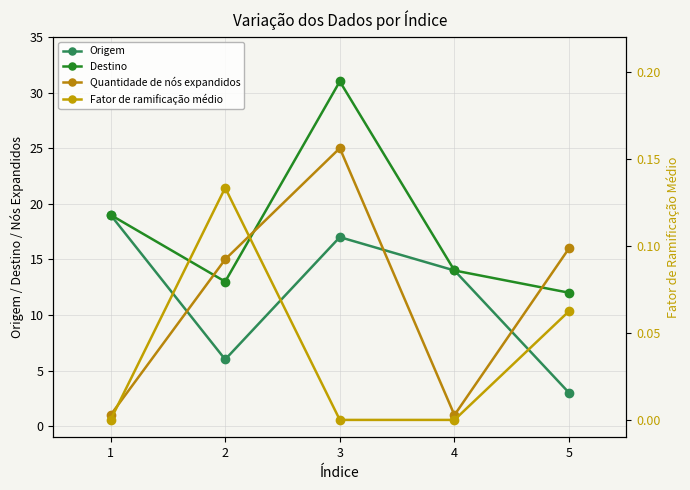

Read the Origem value at 5.

3.0